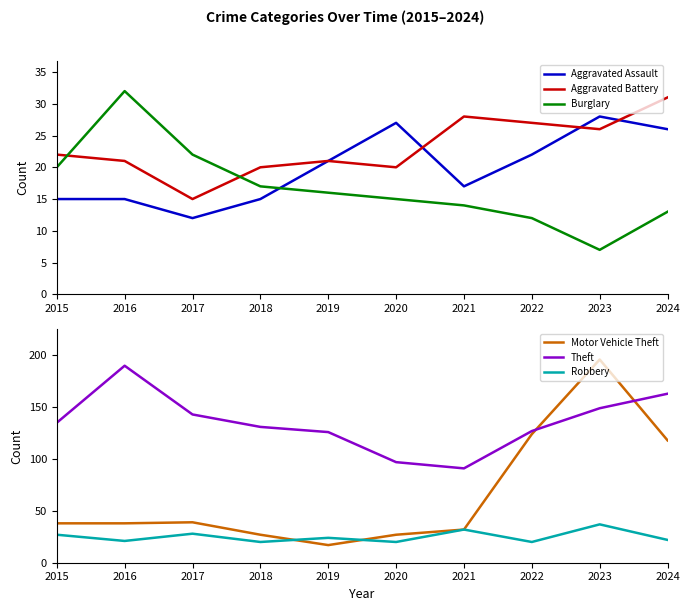

At how many categories does at least one series exceed 132?

5